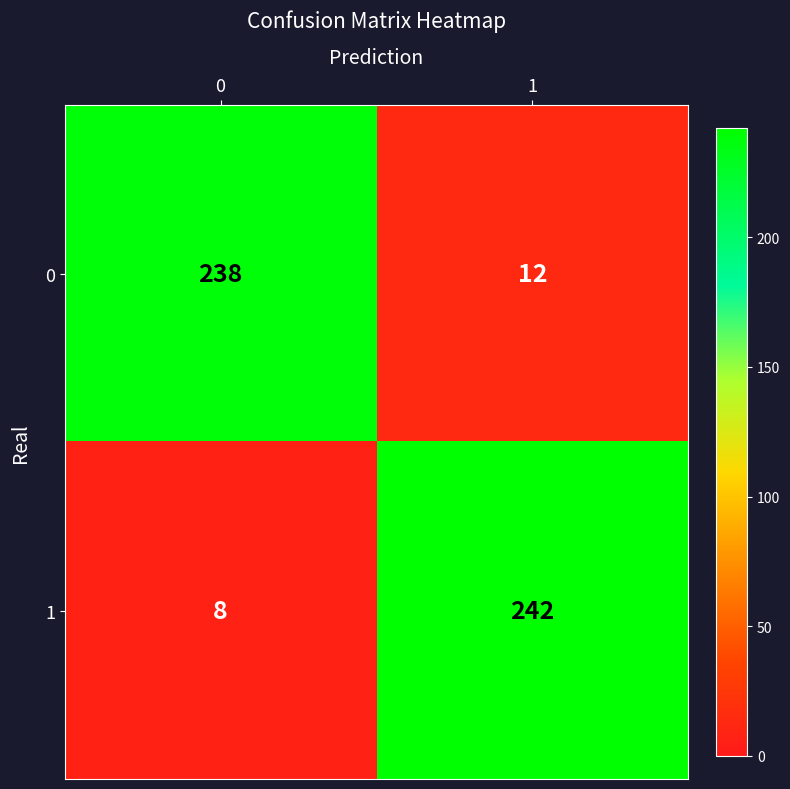

At how many categories does at least one series exceed 9?

2